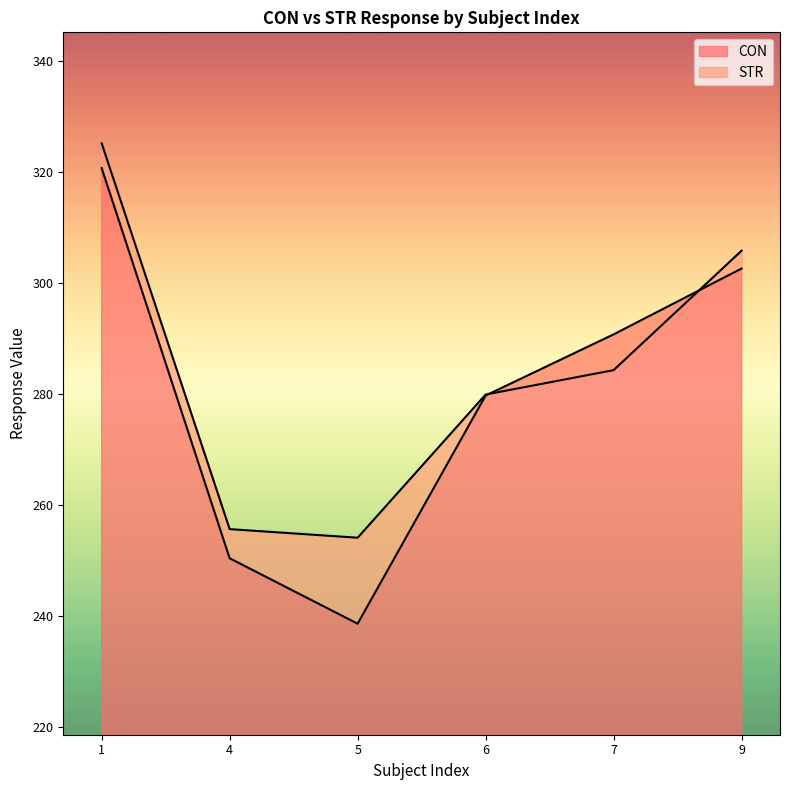

The value of STR at 5 is 254.1. True or false?

True